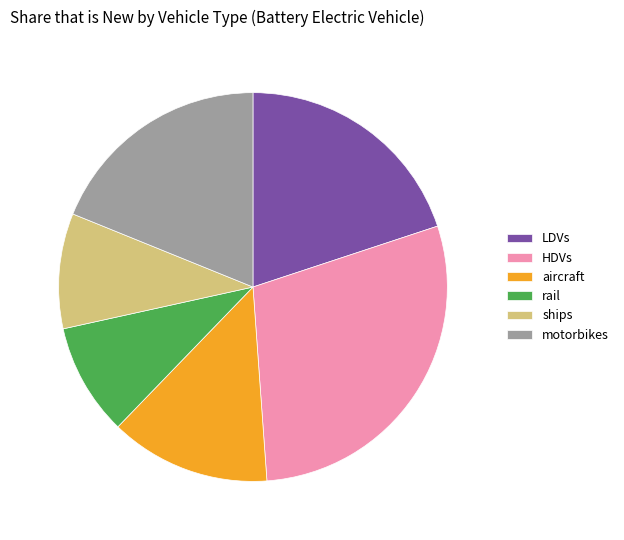

Count the number of slices in the pie.

6